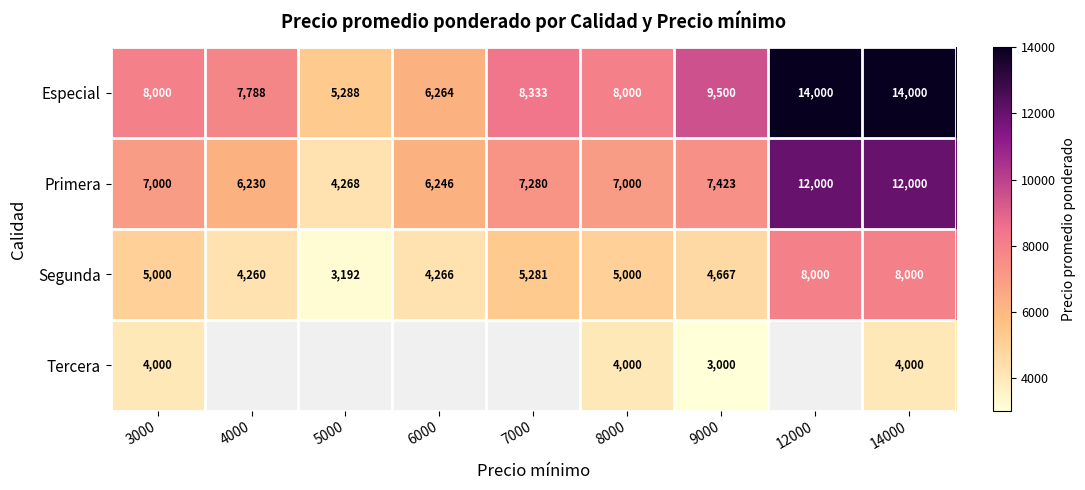

At which category is the sum across all series the highest?

14000